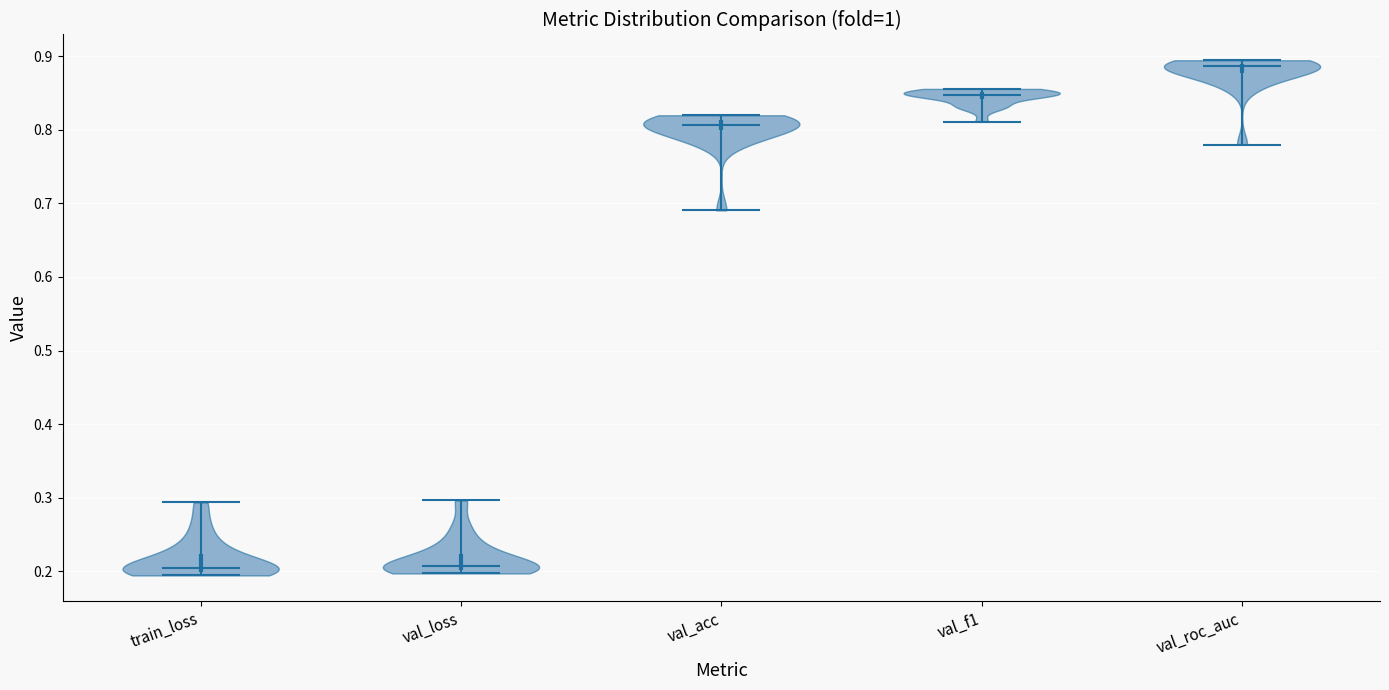

What is the highest point the violin for val_loss reaches on the y-axis? The values are not printed on the chart, so give them approximately, as read against the axis.

0.30